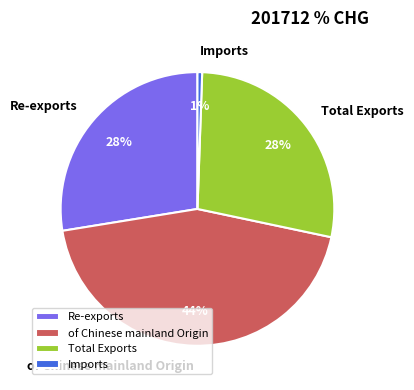

To the nearest percent, what is the difference between the Total Exports and of Chinese mainland Origin slice percentages?

16%